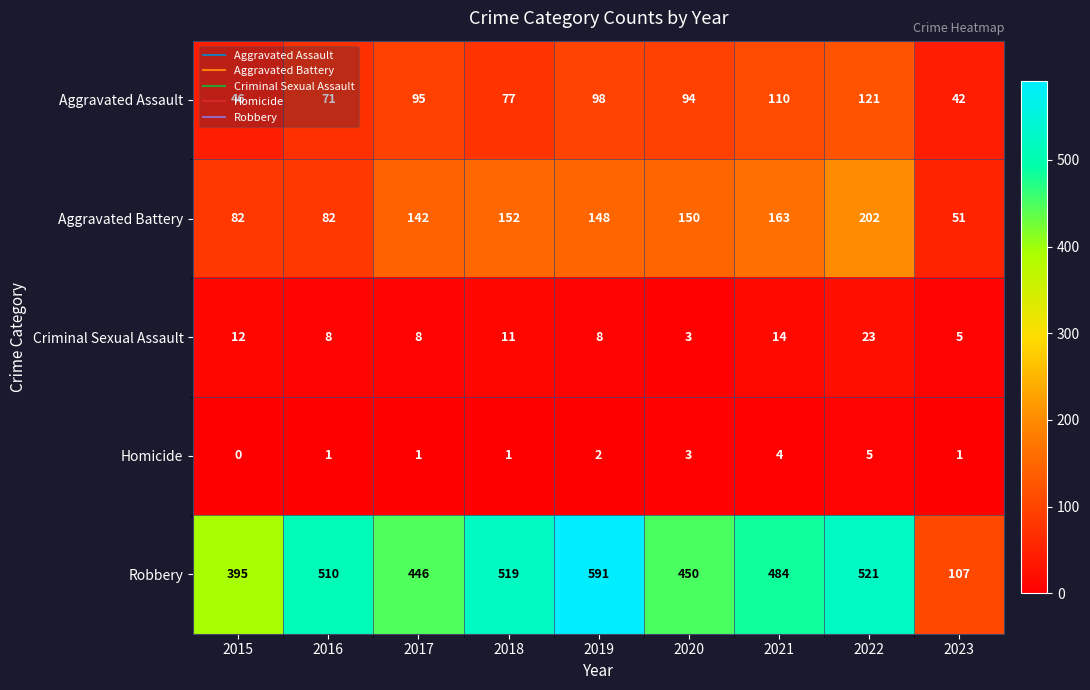

Where does the Aggravated Assault series first go above 94?

2017